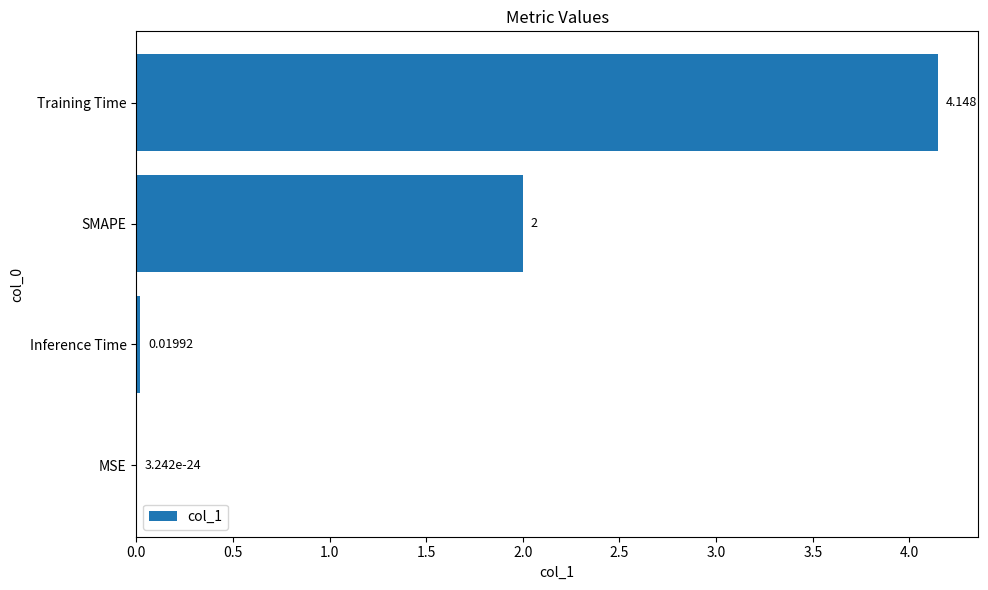

What is the average value?

1.5